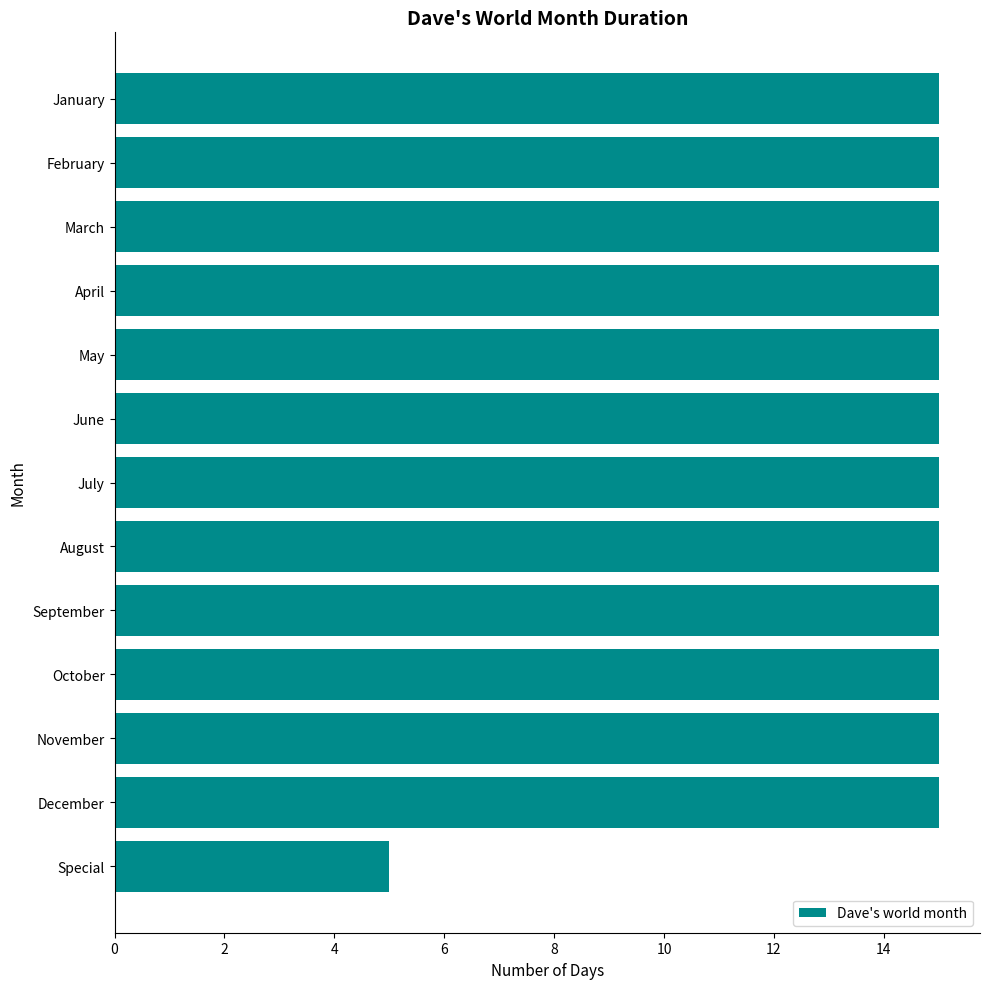

How many bars are there in total?

13